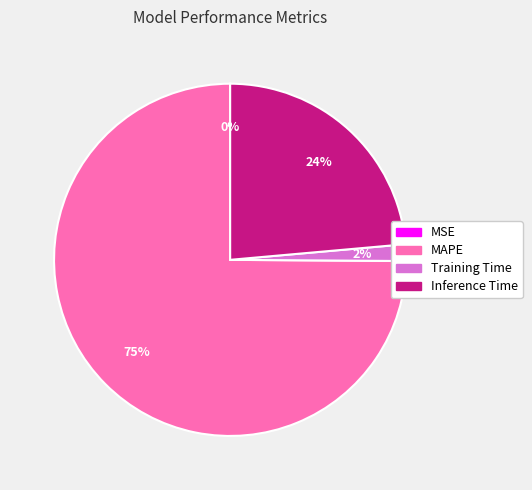

Is the sum of MAPE and Inference Time greater than half?

Yes